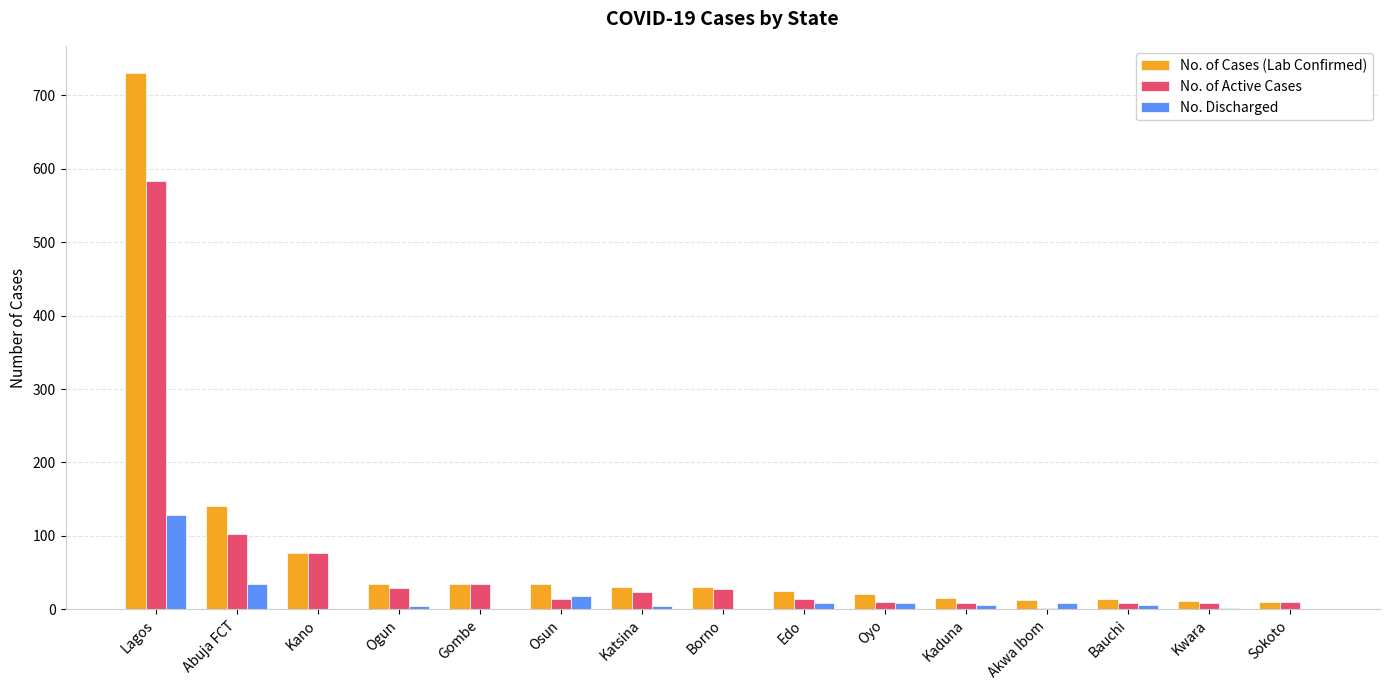

At which label is No. of Active Cases closest to 293?

Abuja FCT